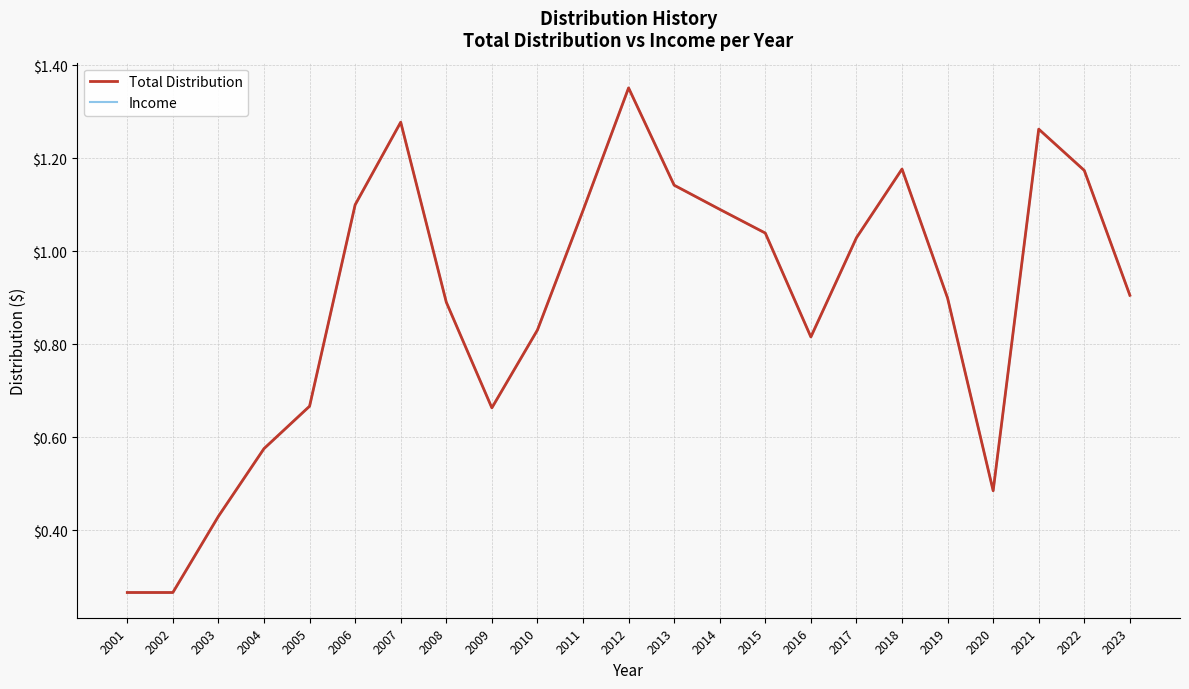

At which label is Total Distribution closest to 0?

2001